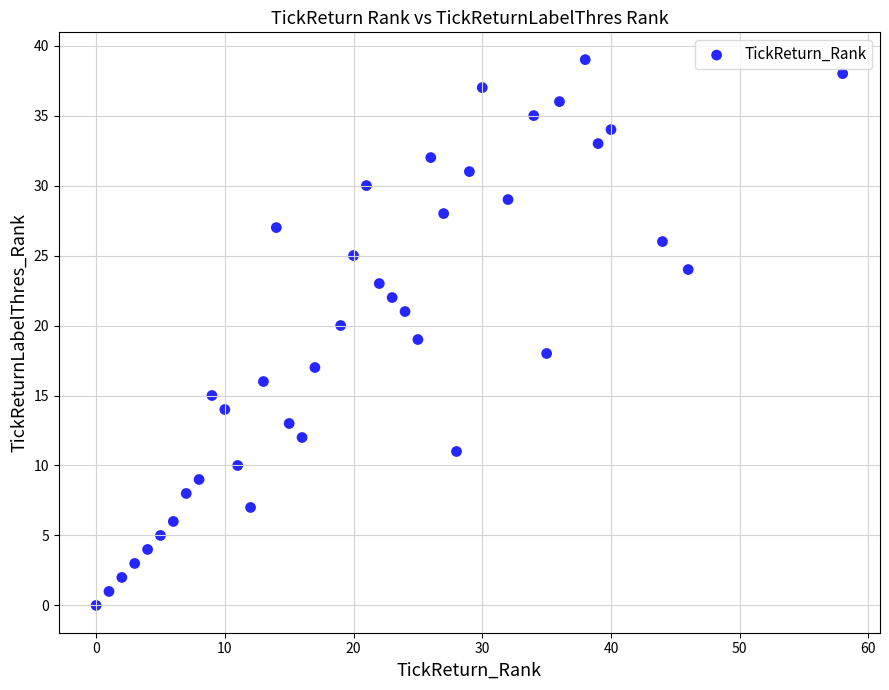

What is the range of X values (max minus min)?

58